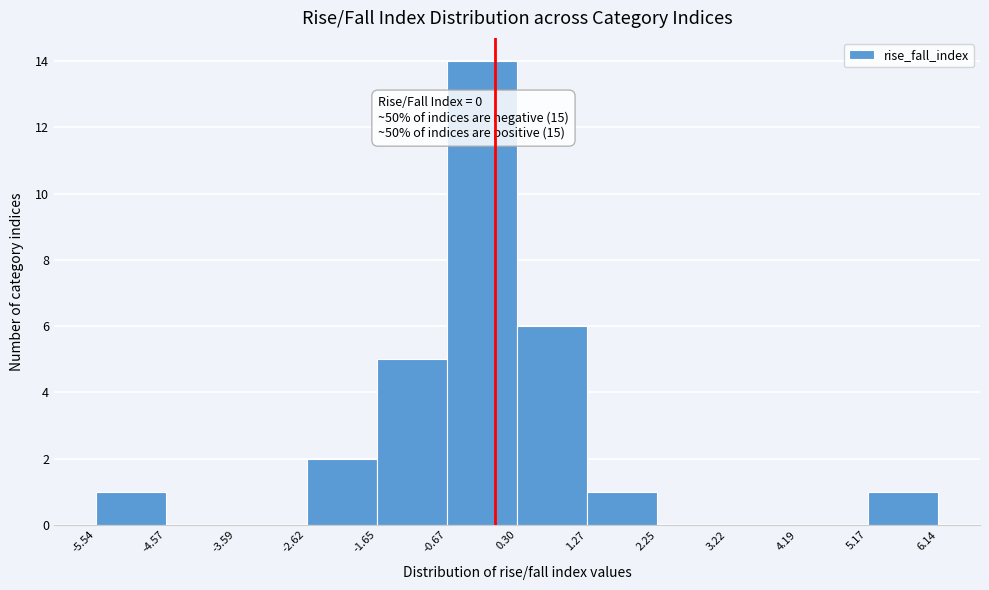

Over which range of the x-axis is the bar tallest?

-0.67 to 0.30